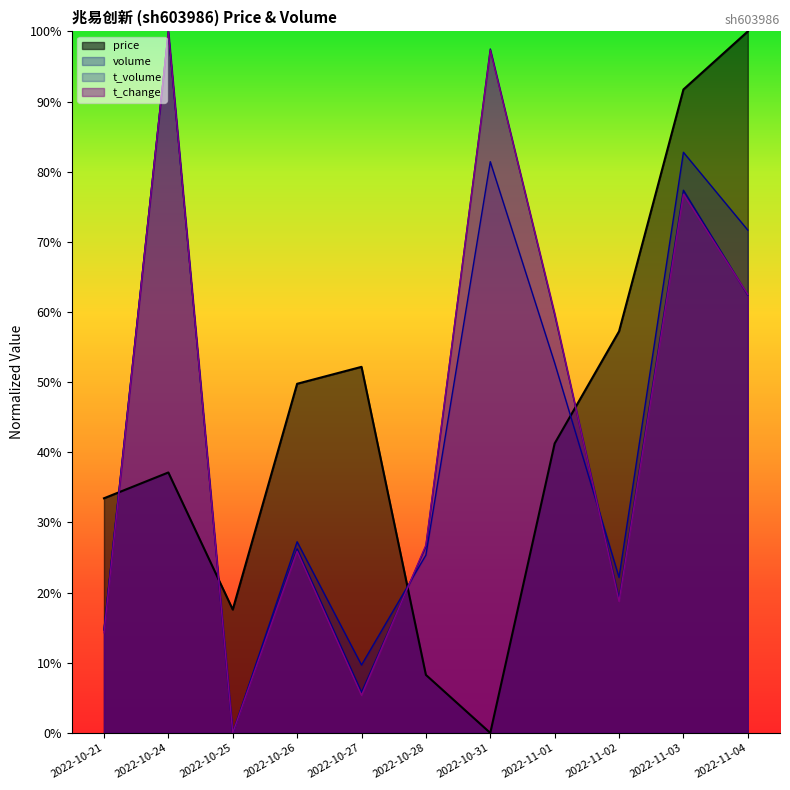

Does the chart have visible grid lines?

No